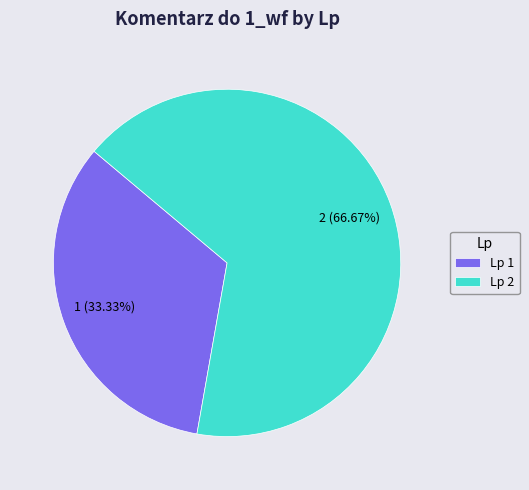

Is the sum of Lp 1 and Lp 2 greater than half?

Yes